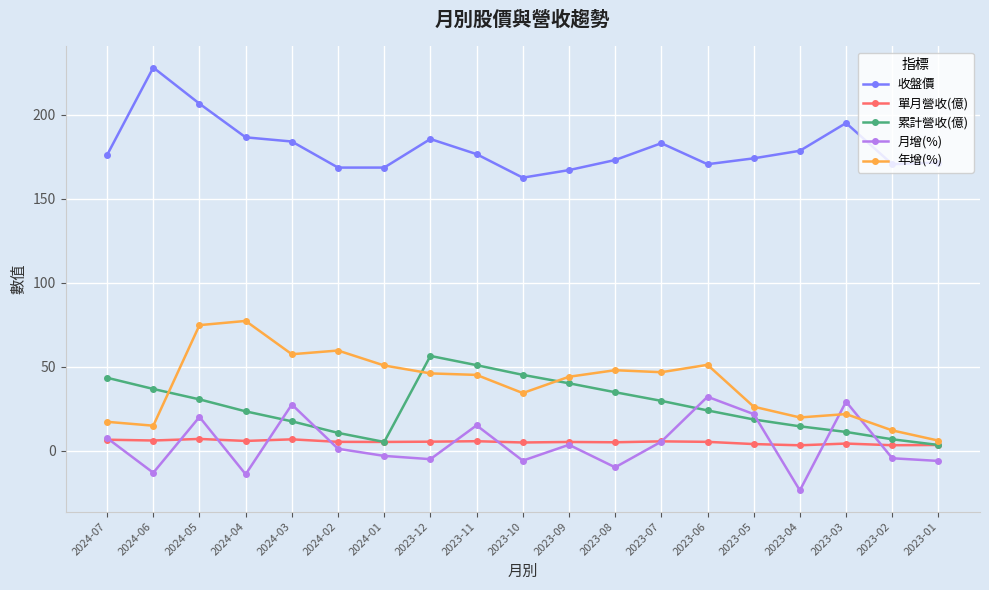

What is the difference between the maximum and minimum values in the 月增(%) series?

55.7